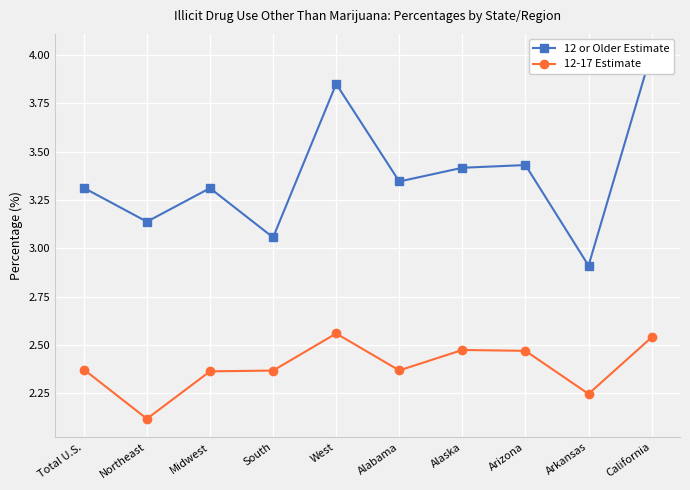

What is the average value of the 12 or Older Estimate series?

3.4